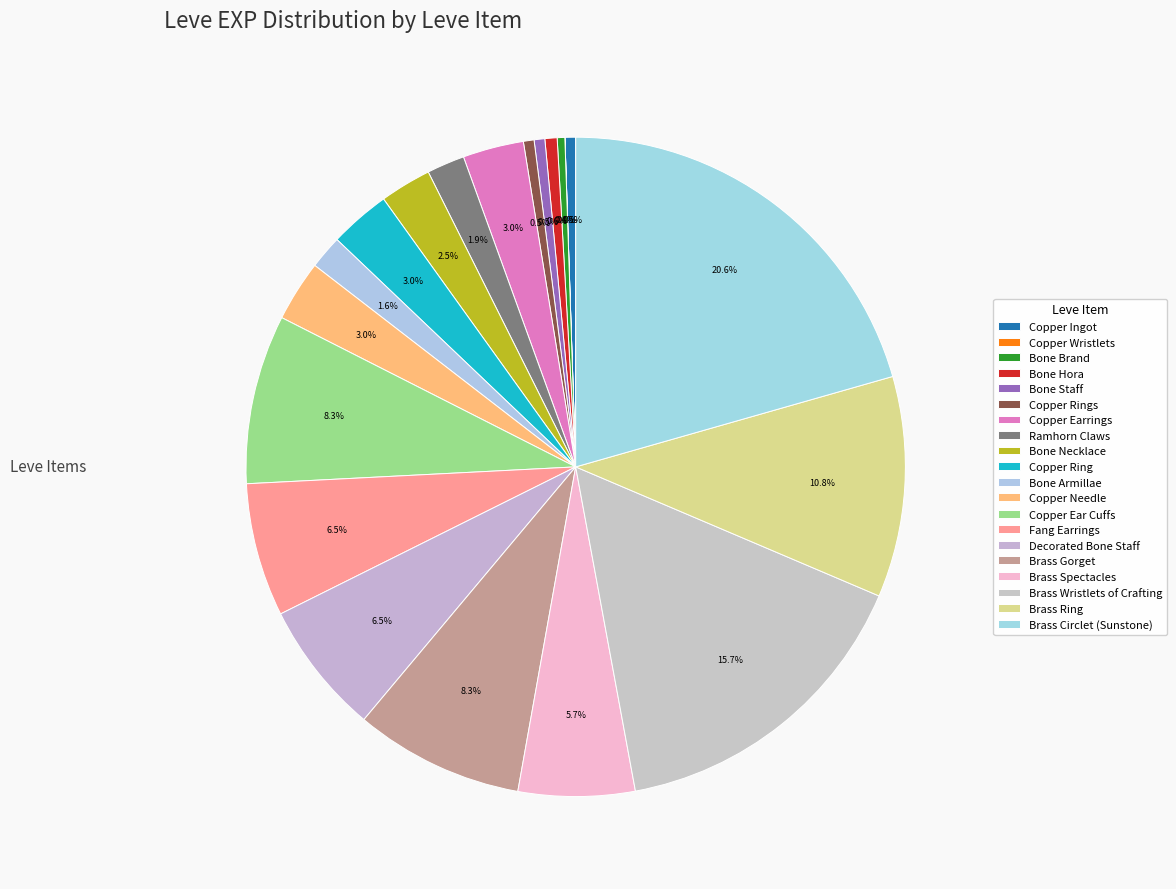

Is Fang Earrings the majority of the pie?

No